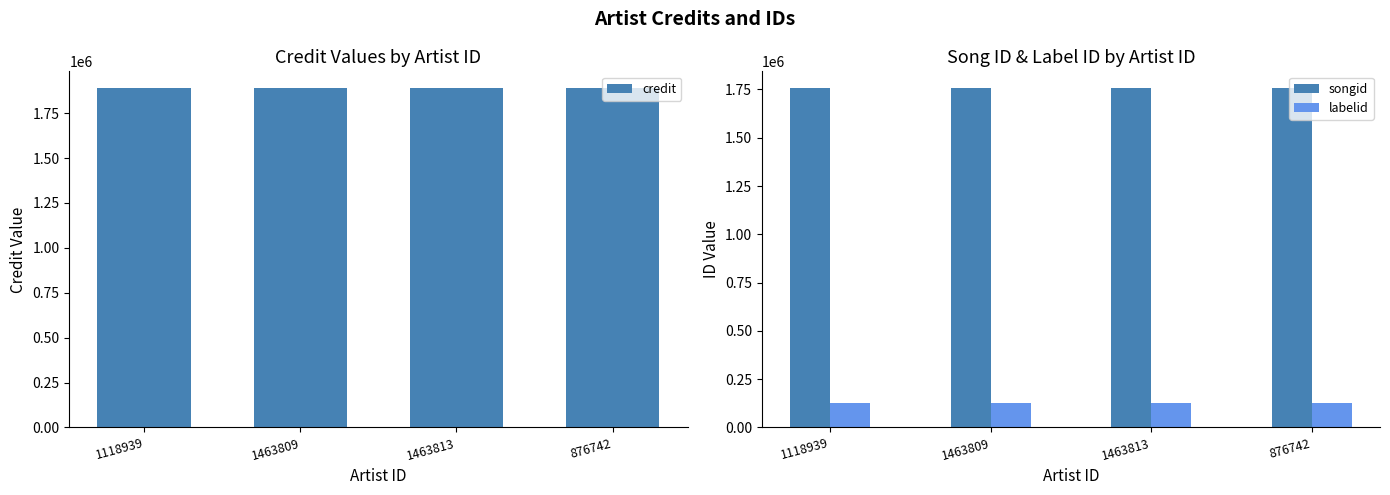

What is the highest value of the labelid series?

129114